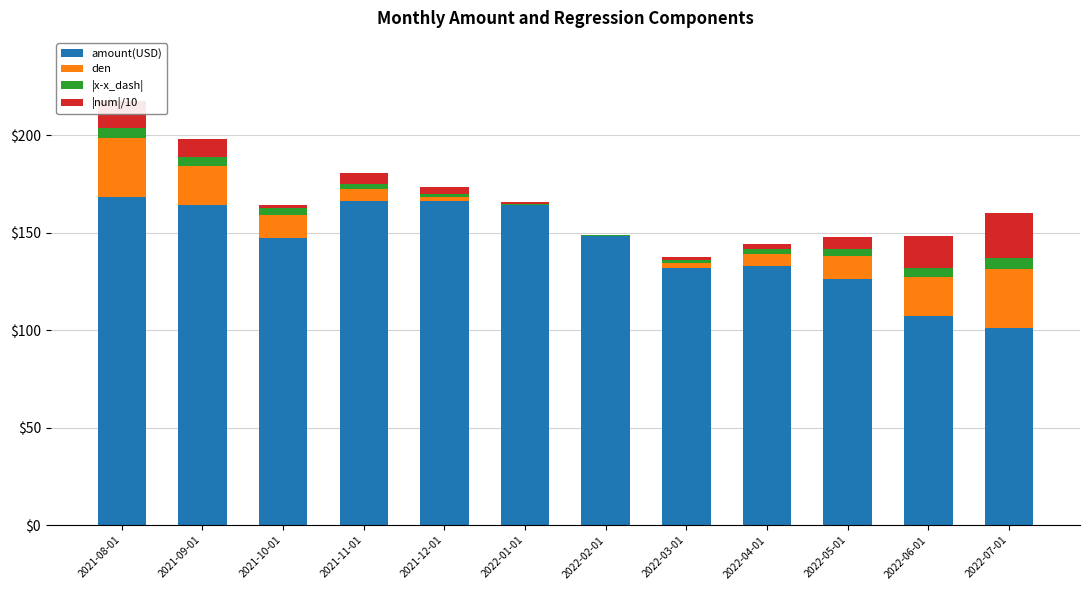

What is the sum of all amount(USD) values?

1722.0